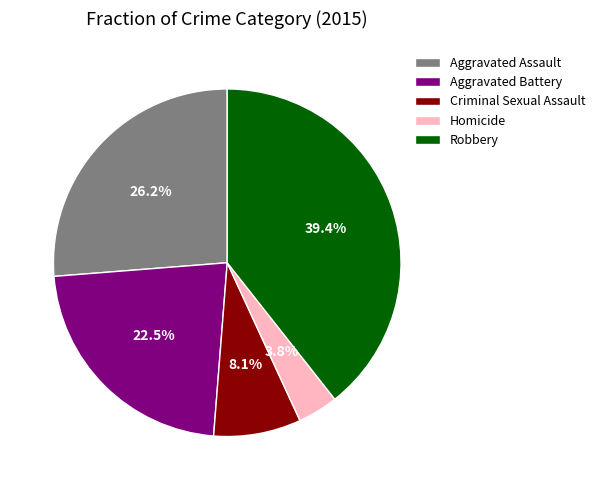

Which slice is the smallest?

Homicide